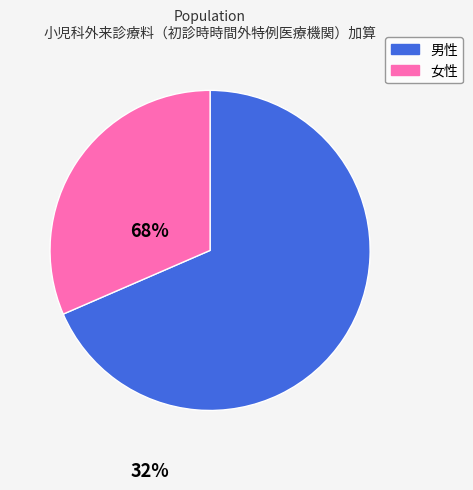

How many segments does this pie chart have?

2